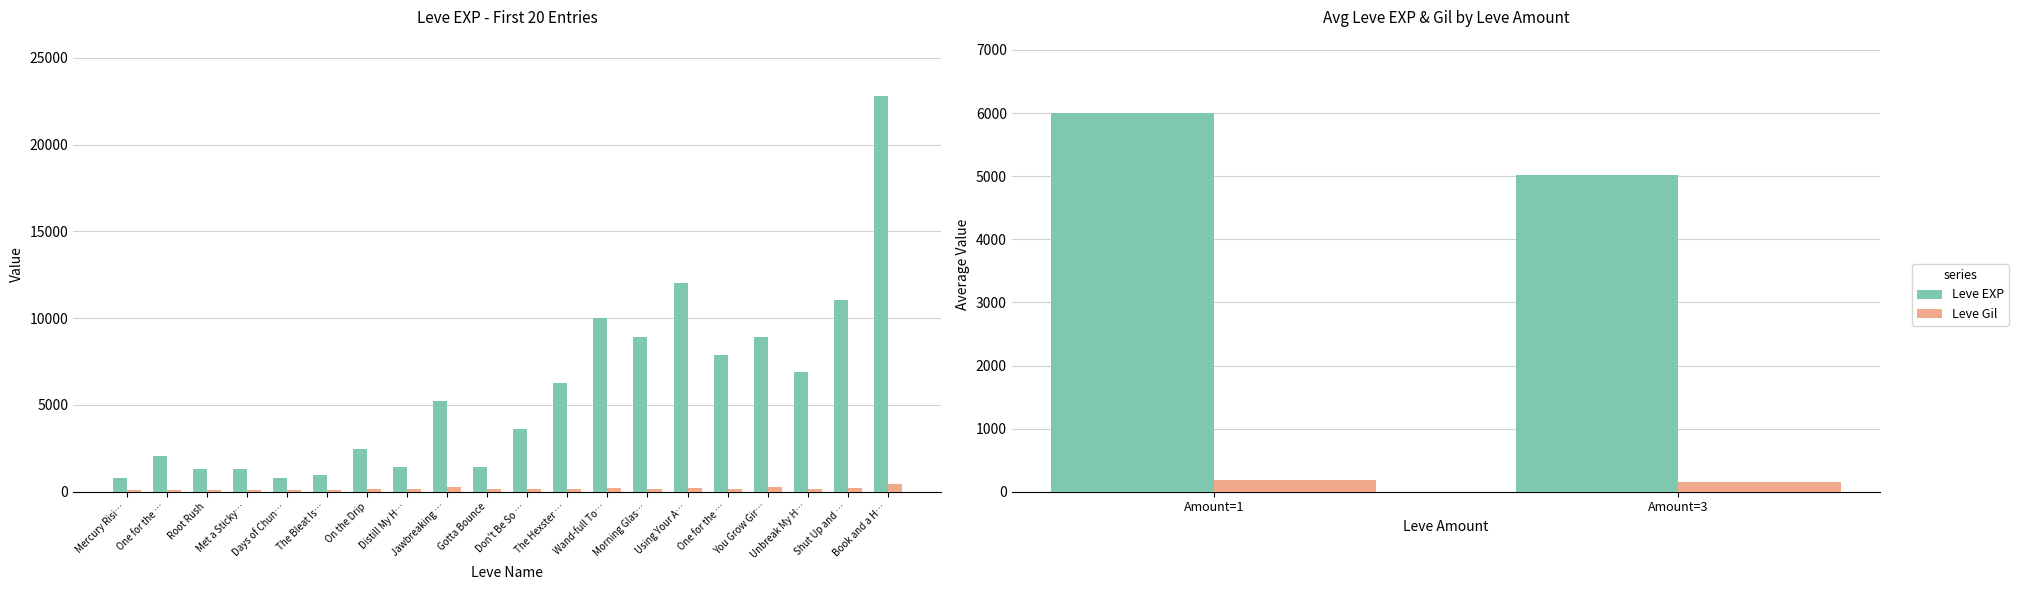

At Amount=3, list the series in order from largest to smallest.

Leve EXP, Leve Gil